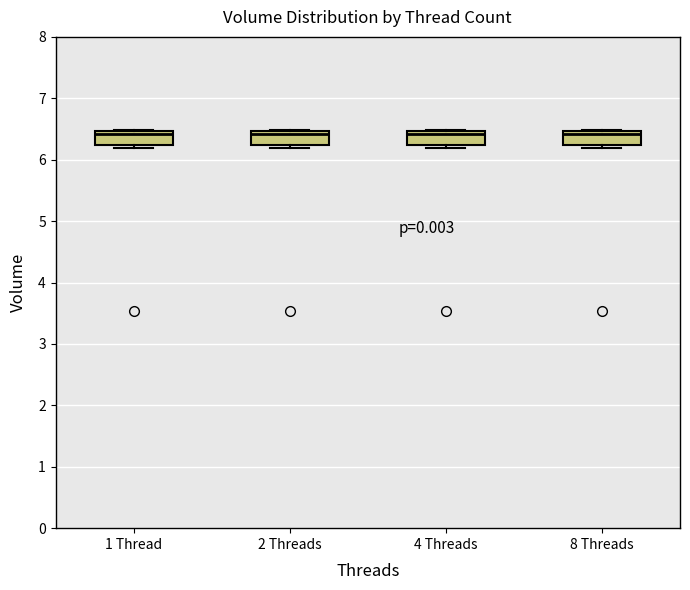

Where is the lower edge of the box for 4 Threads on the y-axis? The values are not printed on the chart, so give them approximately, as read against the axis.

6.2